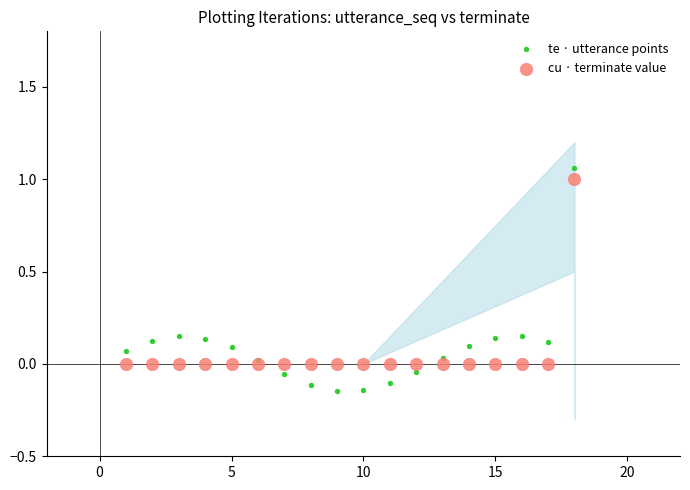

What is the X range (max minus min) for the scatter plot?

17.0